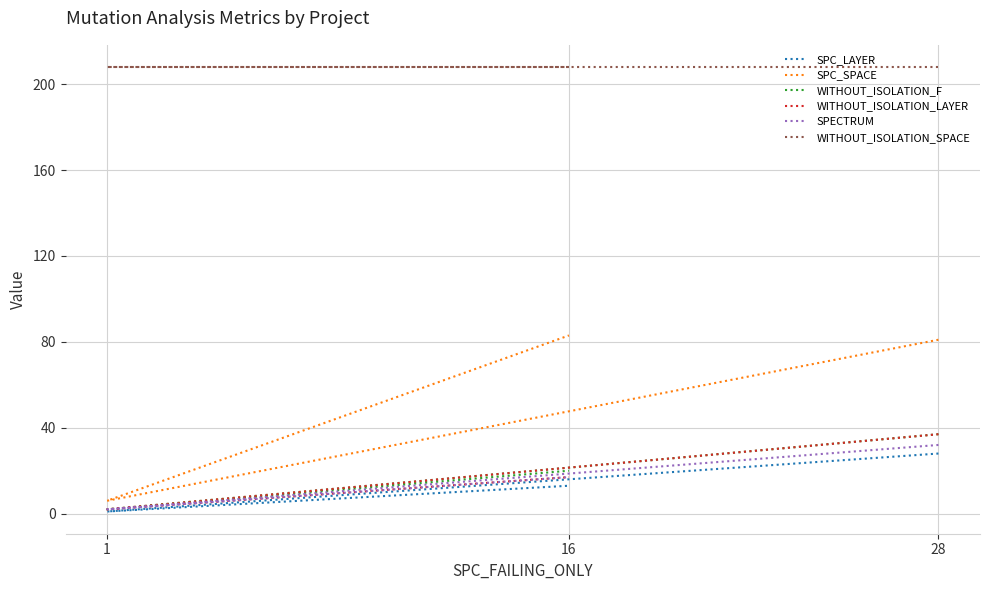

What is the maximum value shown in the chart?

208